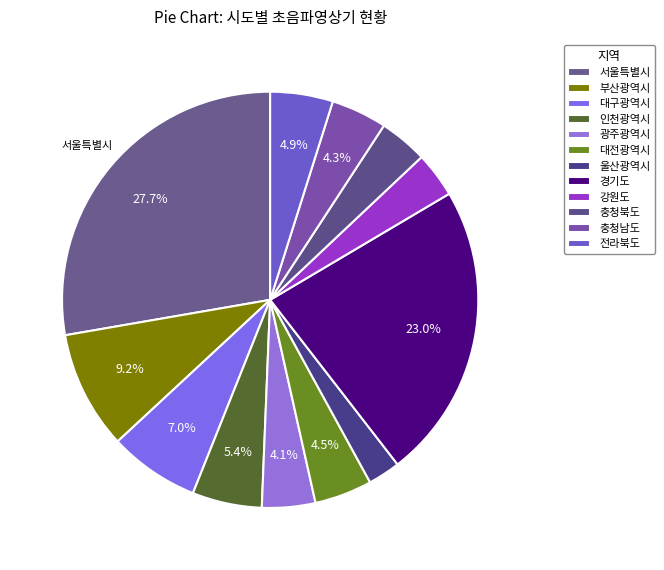

Is it true that 대전광역시 is 4% of the pie?

True